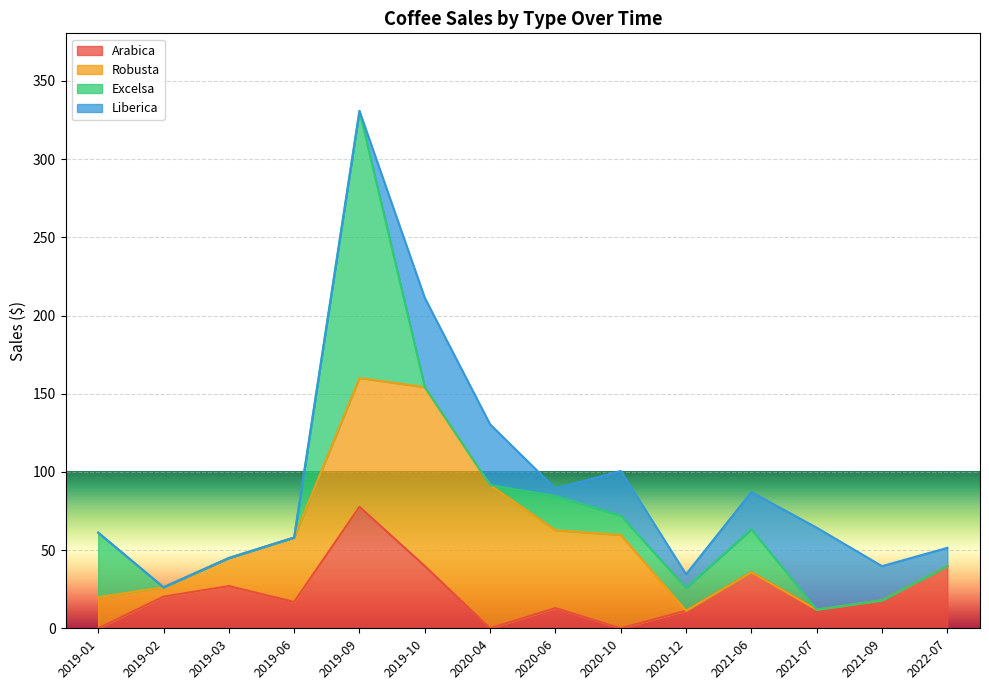

What is the label of the 3rd point from the left?

2019-03